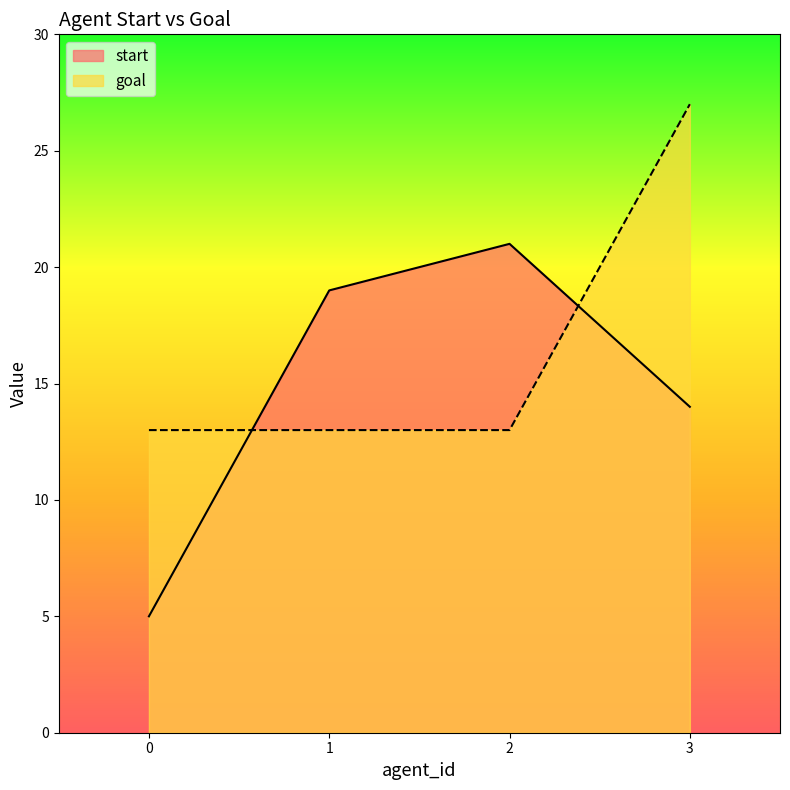

What is the minimum value for goal?

13